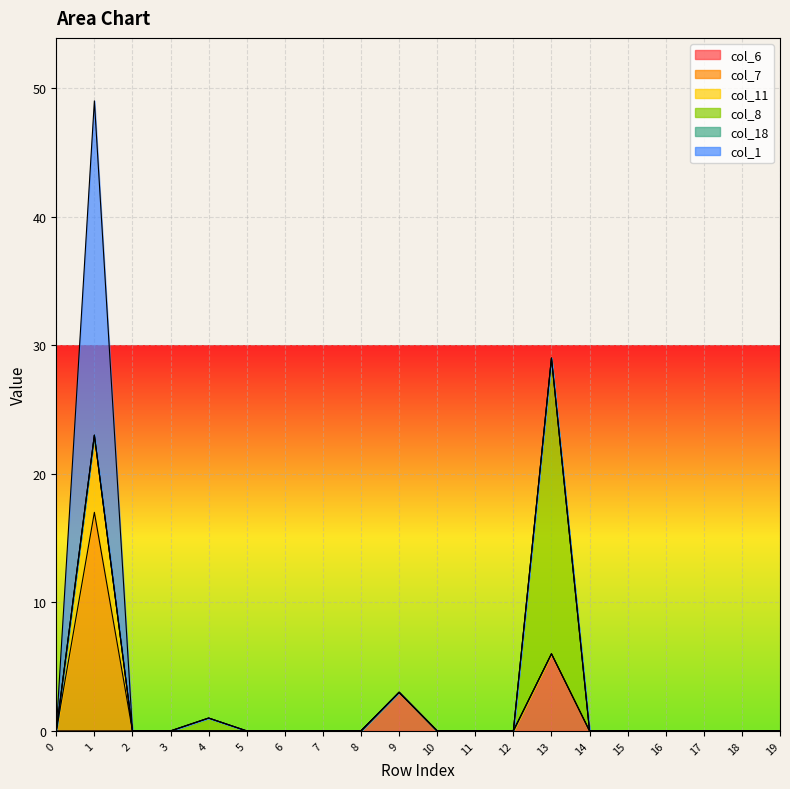

Reading left to right, transcribe all the data shown in this chart.

col_6: row_0=0	row_1=0	row_2=0	row_3=0	row_4=0	row_5=0	row_6=0	row_7=0	row_8=0	row_9=3	row_10=0	row_11=0	row_12=0	row_13=6	row_14=0	row_15=0	row_16=0	row_17=0	row_18=0	row_19=0
col_7: row_0=0	row_1=17	row_2=0	row_3=0	row_4=0	row_5=0	row_6=0	row_7=0	row_8=0	row_9=0	row_10=0	row_11=0	row_12=0	row_13=0	row_14=0	row_15=0	row_16=0	row_17=0	row_18=0	row_19=0
col_11: row_0=0	row_1=6	row_2=0	row_3=0	row_4=0	row_5=0	row_6=0	row_7=0	row_8=0	row_9=0	row_10=0	row_11=0	row_12=0	row_13=0	row_14=0	row_15=0	row_16=0	row_17=0	row_18=0	row_19=0
col_8: row_0=0	row_1=0	row_2=0	row_3=0	row_4=1	row_5=0	row_6=0	row_7=0	row_8=0	row_9=0	row_10=0	row_11=0	row_12=0	row_13=23	row_14=0	row_15=0	row_16=0	row_17=0	row_18=0	row_19=0
col_18: row_0=0	row_1=0	row_2=0	row_3=0	row_4=0	row_5=0	row_6=0	row_7=0	row_8=0	row_9=0	row_10=0	row_11=0	row_12=0	row_13=0	row_14=0	row_15=0	row_16=0	row_17=0	row_18=0	row_19=0
col_1: row_0=0	row_1=26	row_2=0	row_3=0	row_4=0	row_5=0	row_6=0	row_7=0	row_8=0	row_9=0	row_10=0	row_11=0	row_12=0	row_13=0	row_14=0	row_15=0	row_16=0	row_17=0	row_18=0	row_19=0